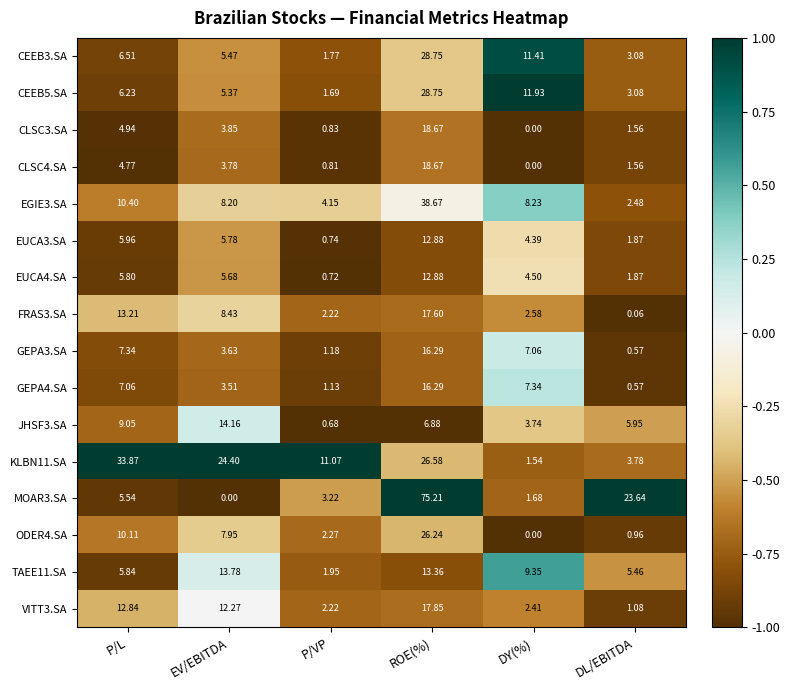

At how many categories does at least one series exceed 0?

6